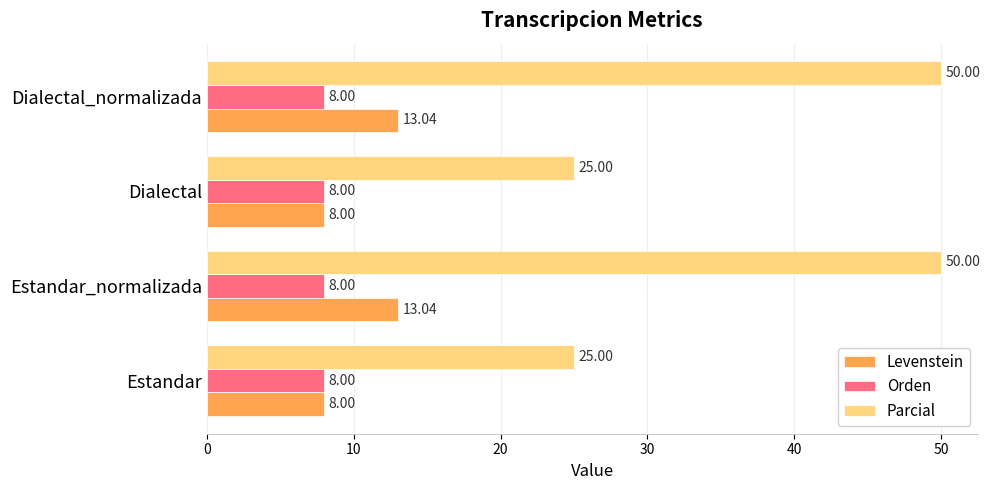

List the series in order of their peak value, lowest first.

Orden, Levenstein, Parcial